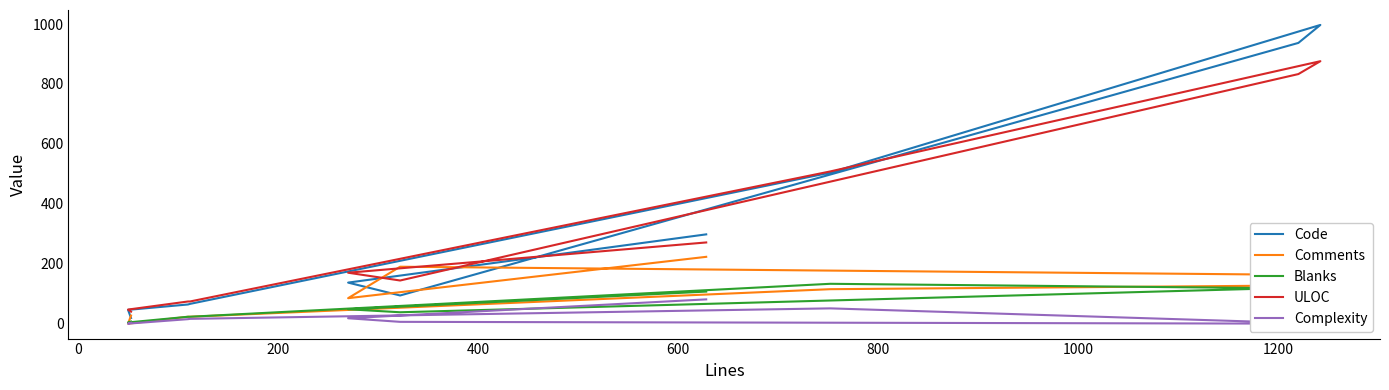

Which series has the largest total across all categories?

Code